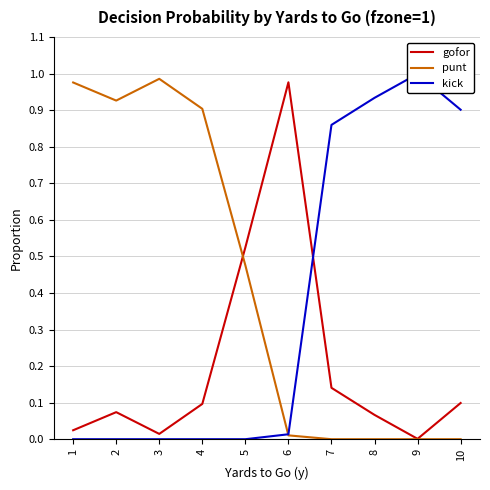

True or false: gofor has a value of 0.1 at 8.

False